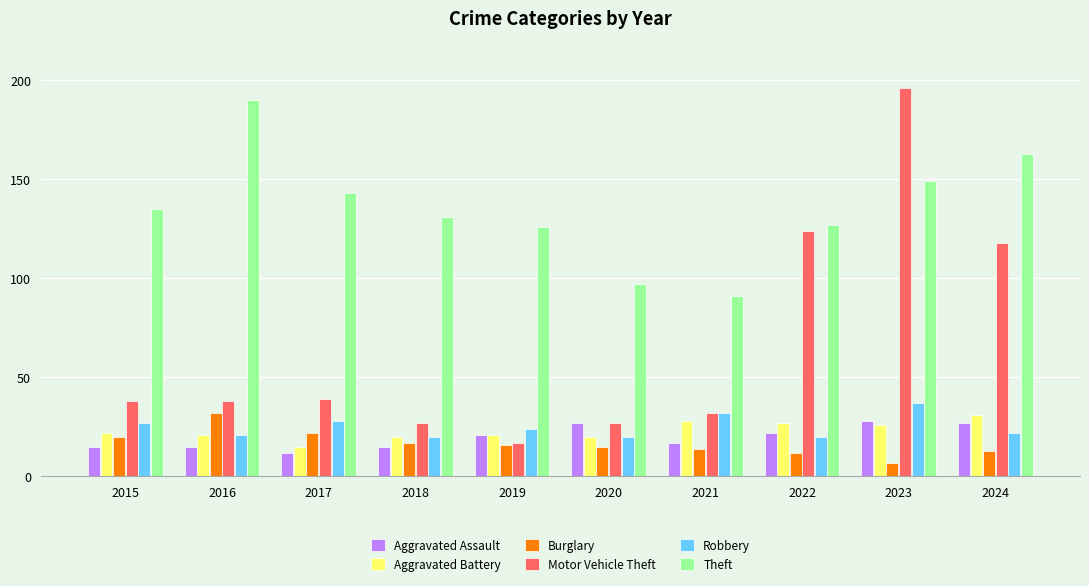

Which category has the highest value in the Motor Vehicle Theft series?

2023